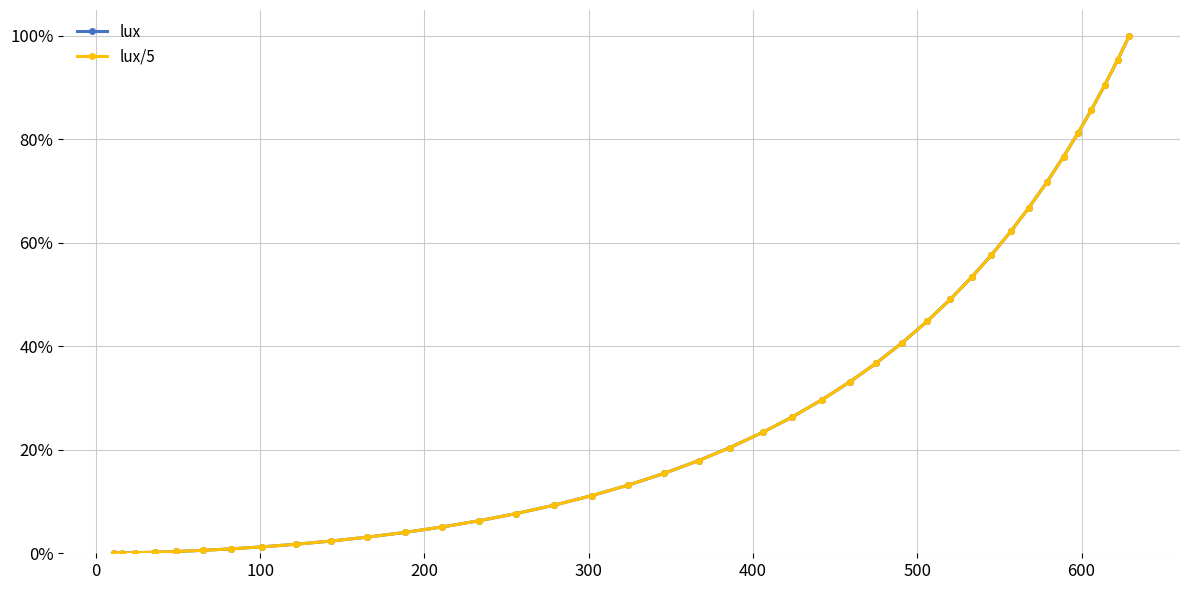

At how many categories does at least one series exceed 0?

40